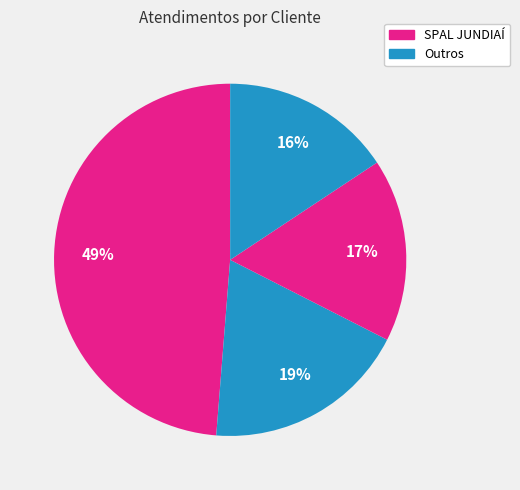

How many segments does this pie chart have?

4